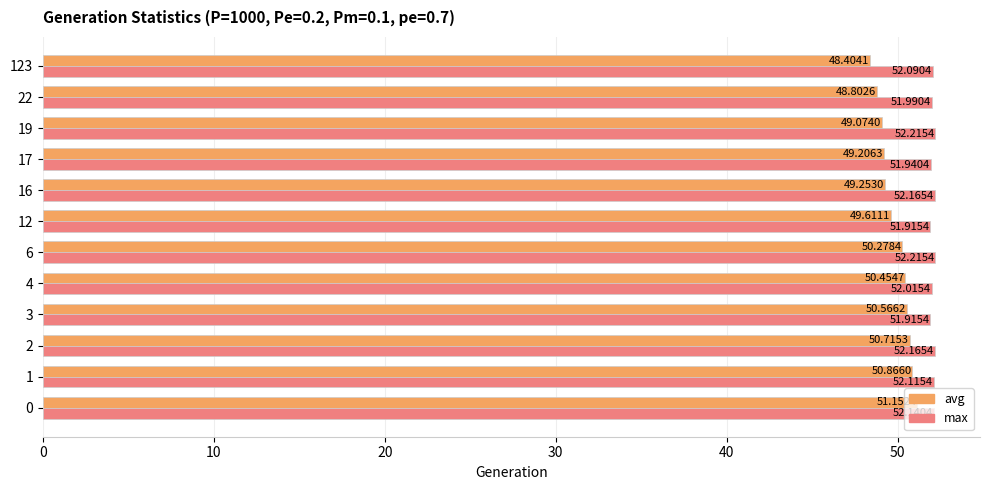

Which series has the widest spread of values?

avg